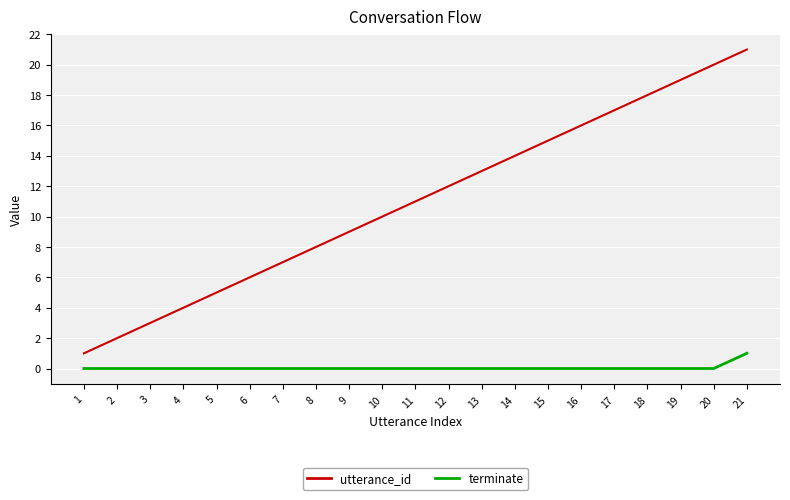

True or false: utterance_id and terminate intersect in this chart.

False